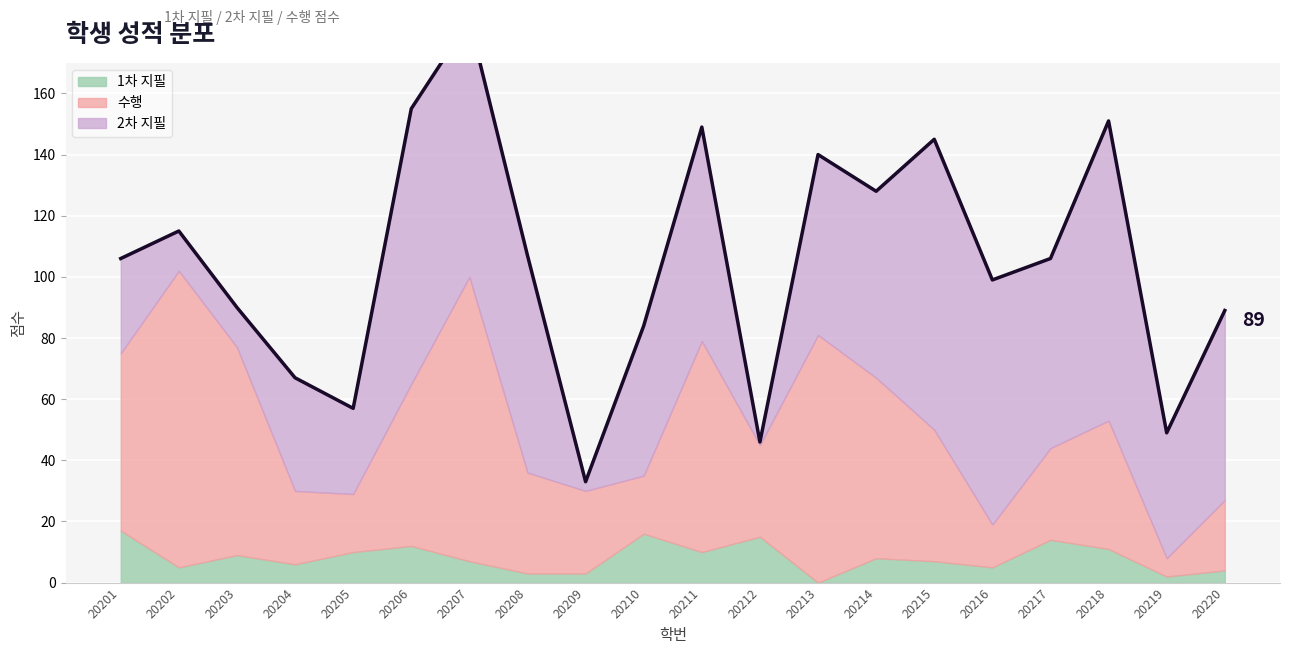

What is the difference between the 수행 values at 20214 and 20220?

36